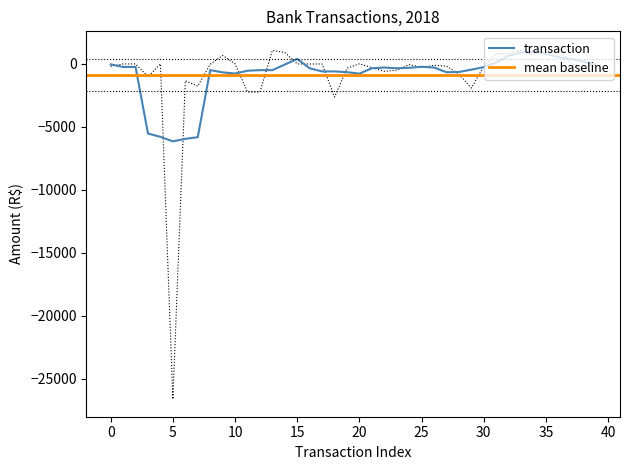

True or false: the data has more than 2 interior local peaks.

True